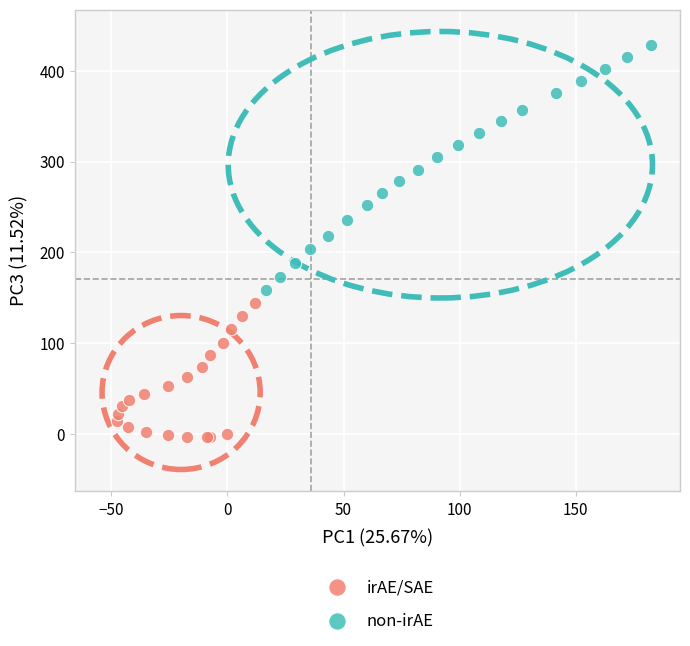

Which series reaches the minimum Y coordinate?

irAE/SAE